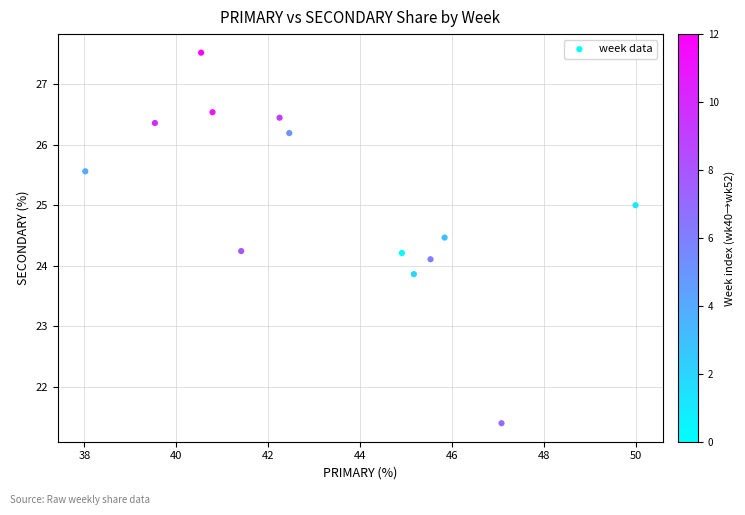

What is the range of X values (max minus min)?

12.0